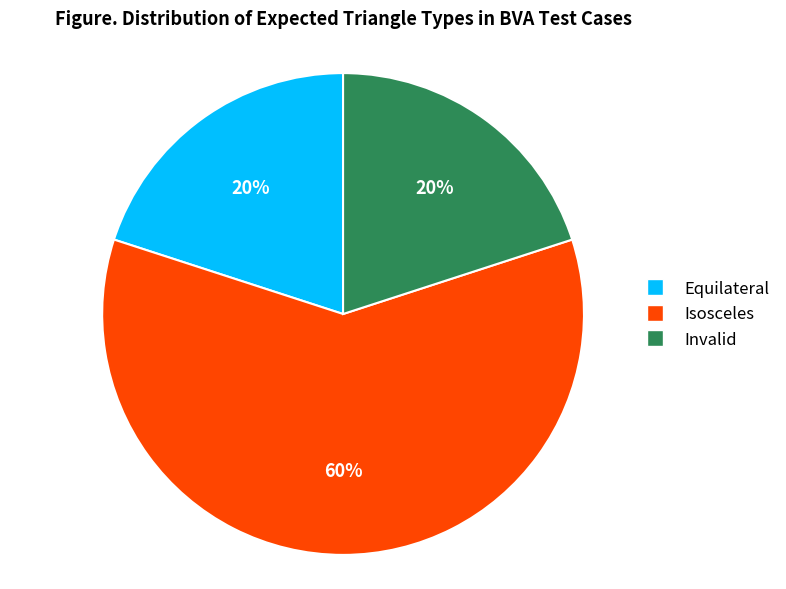

Approximately how many times larger is the value at Isosceles compared to Invalid?

3.0